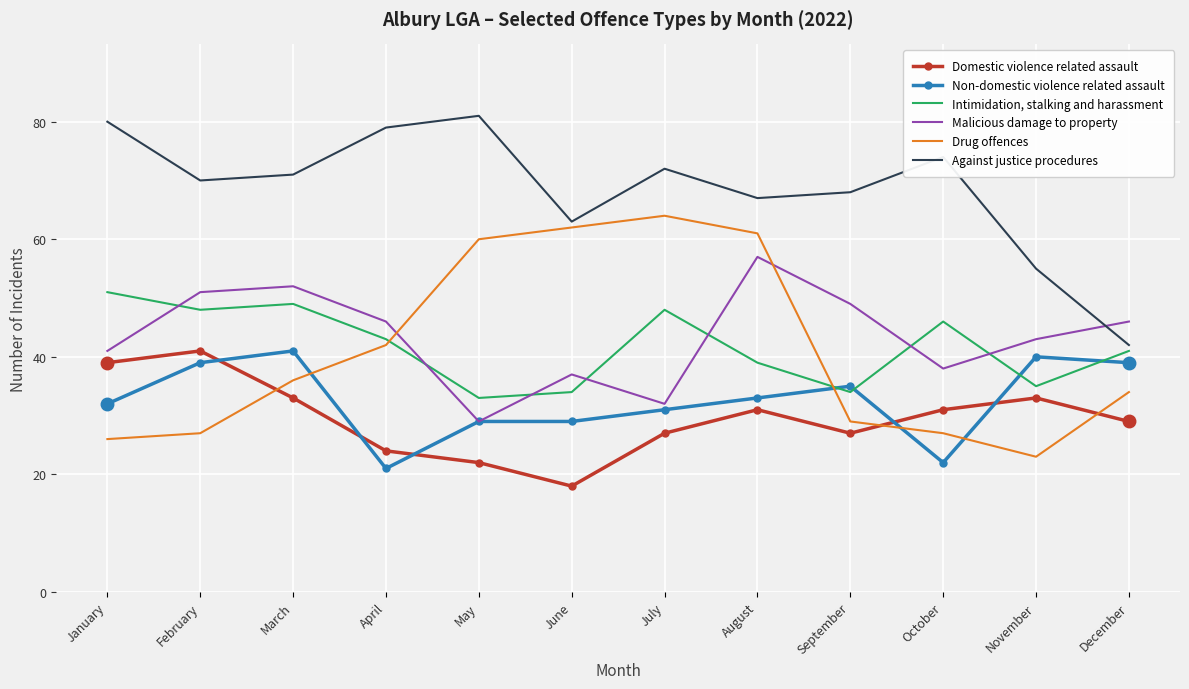

Which series changed the most between August and September?

Drug offences